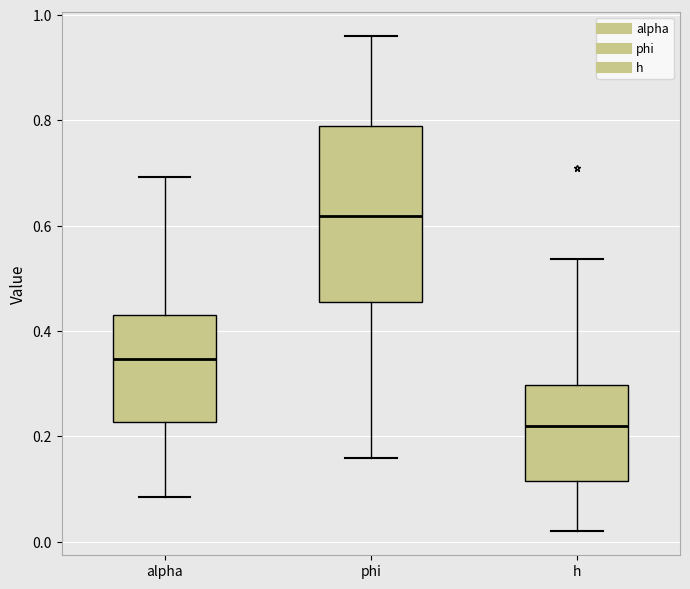

Comparing the boxes themselves (not the whiskers), which one is the tallest?

phi